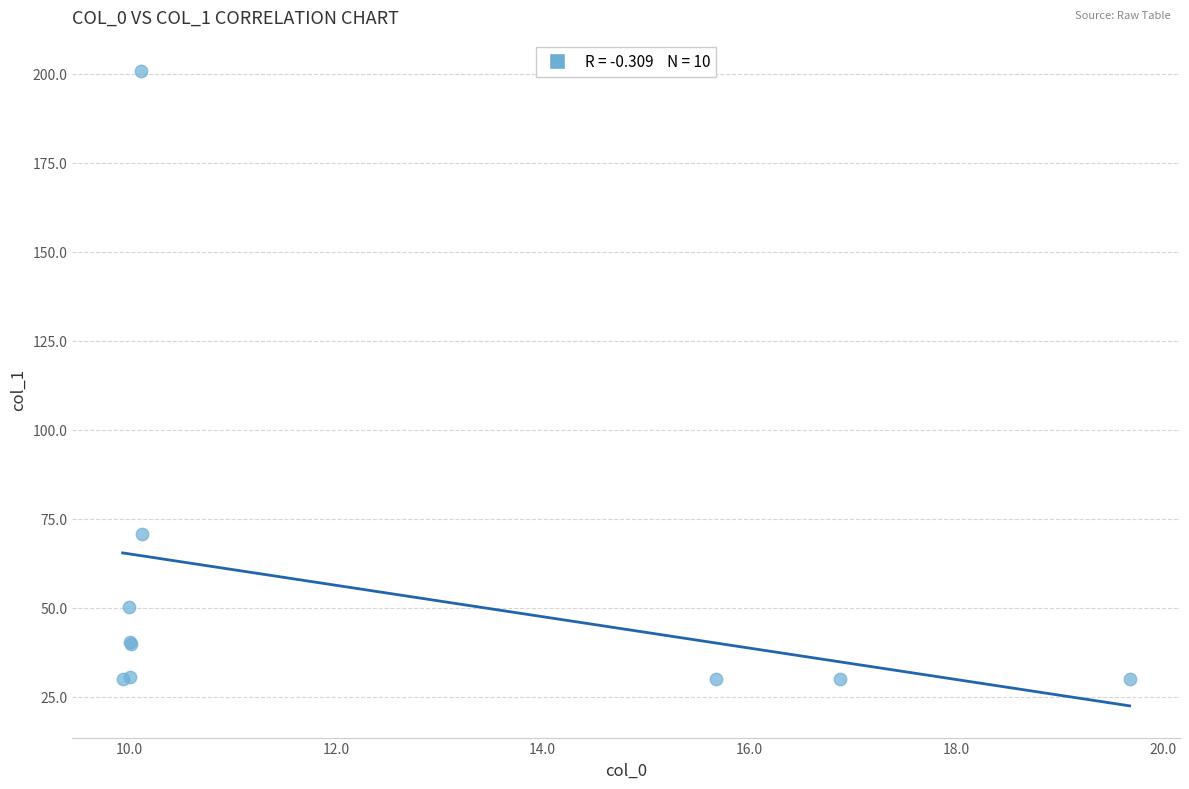

What Y value in the scatter plot is closest to 115?

70.6